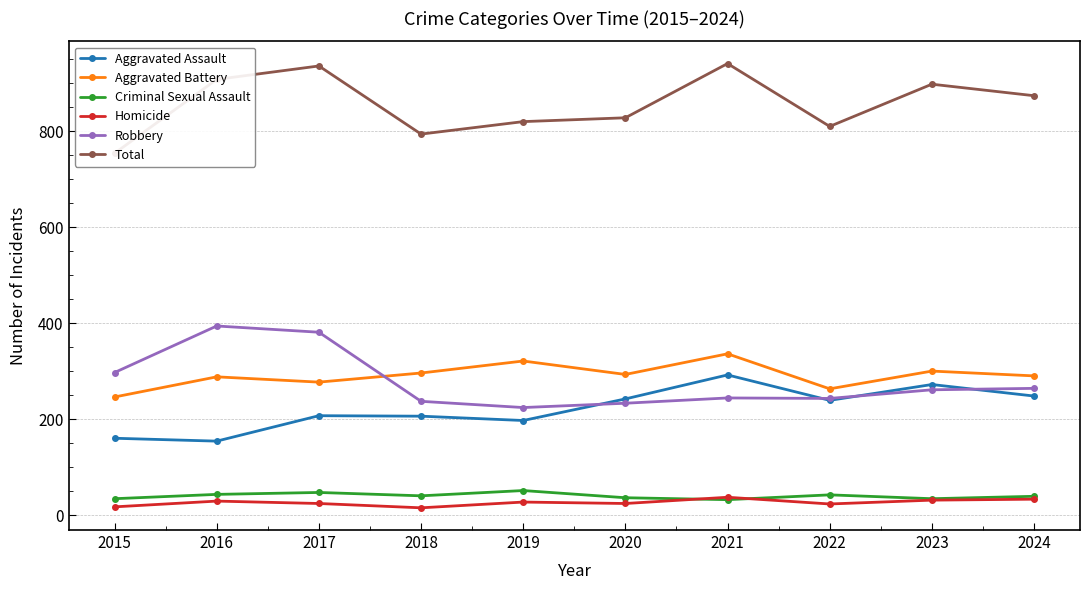

Is it true that Criminal Sexual Assault equals 12 at 2024?

False